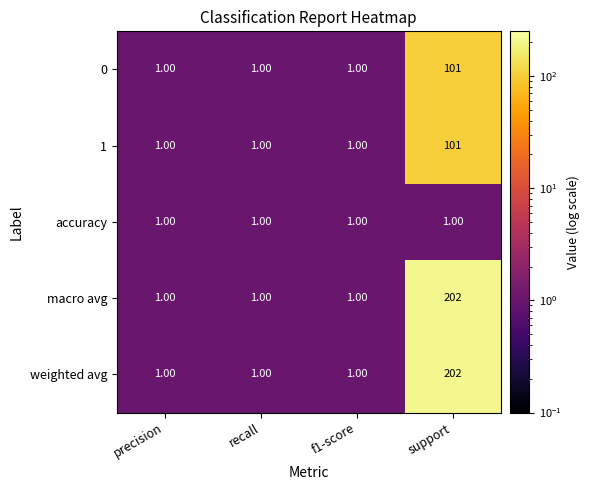

What is the total value across all series at recall?

5